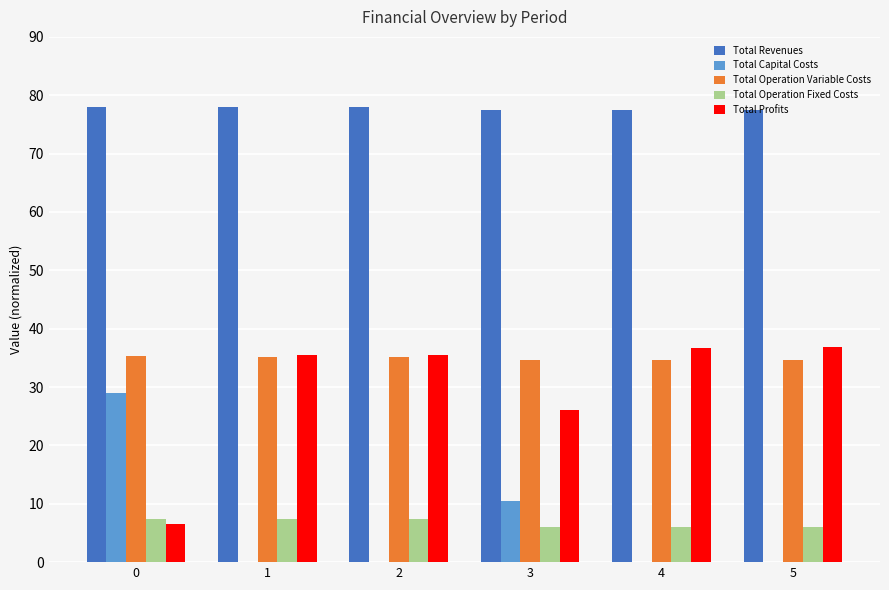

What is the sum of all Total Profits values?

177.0